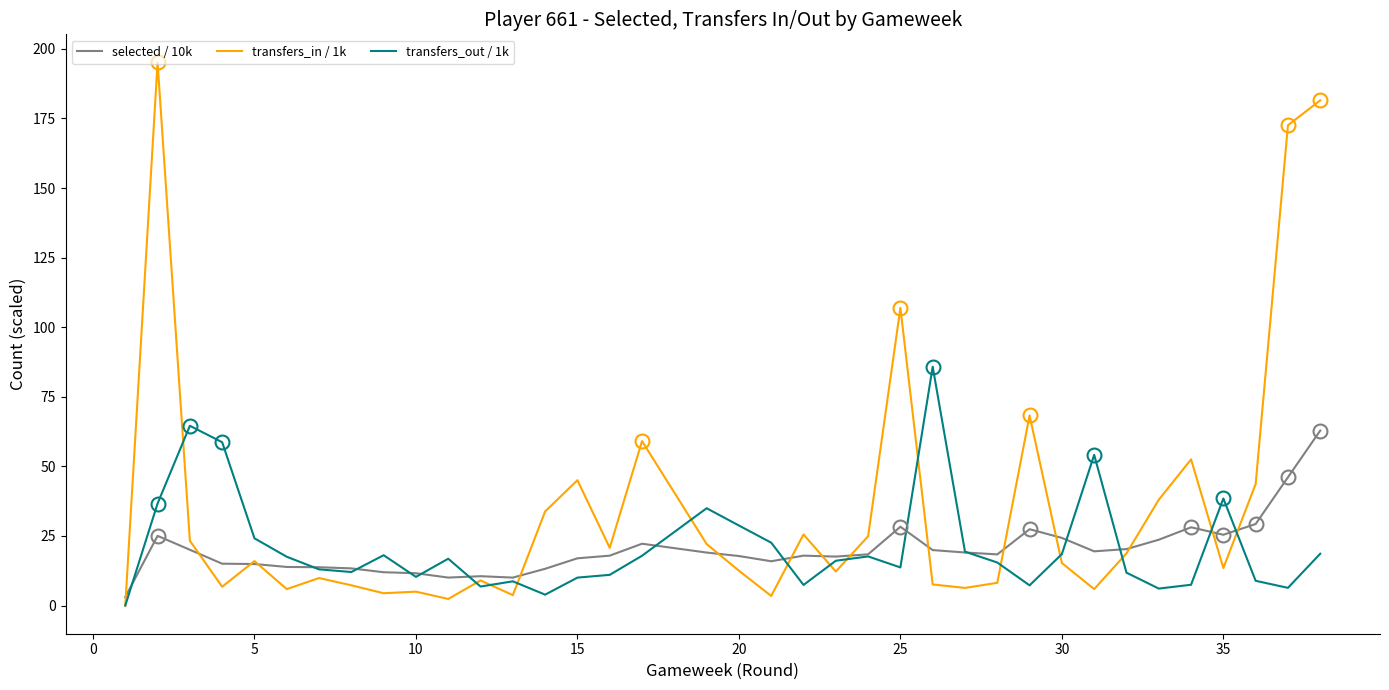

Is it true that transfers_in / 1k equals 21.2 at 35?

False